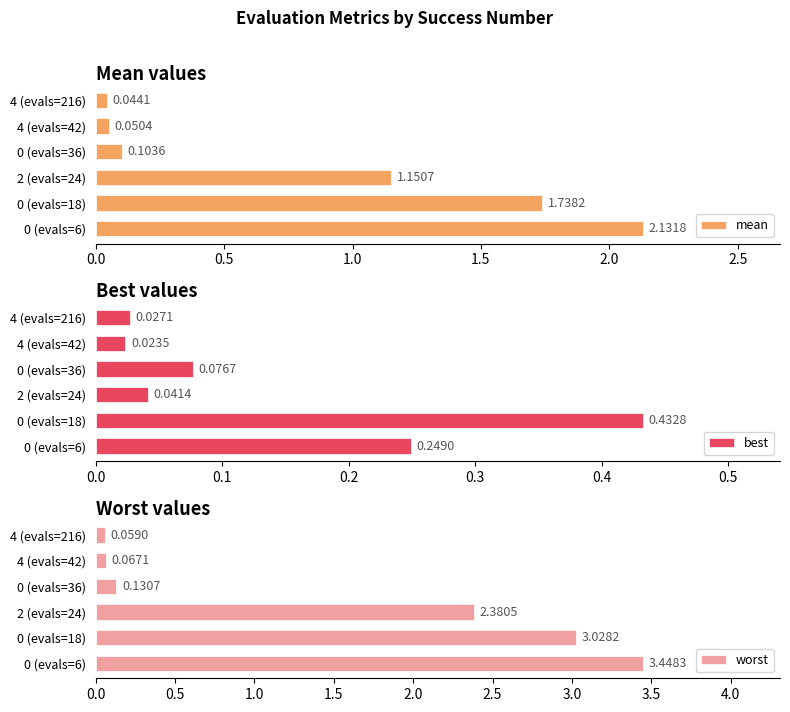

Reading left to right, what are all the values shown in this chart?

mean: 2.1	1.7	1.2	0.1	0.1	0.0
best: 0.2	0.4	0.0	0.1	0.0	0.0
worst: 3.4	3.0	2.4	0.1	0.1	0.1